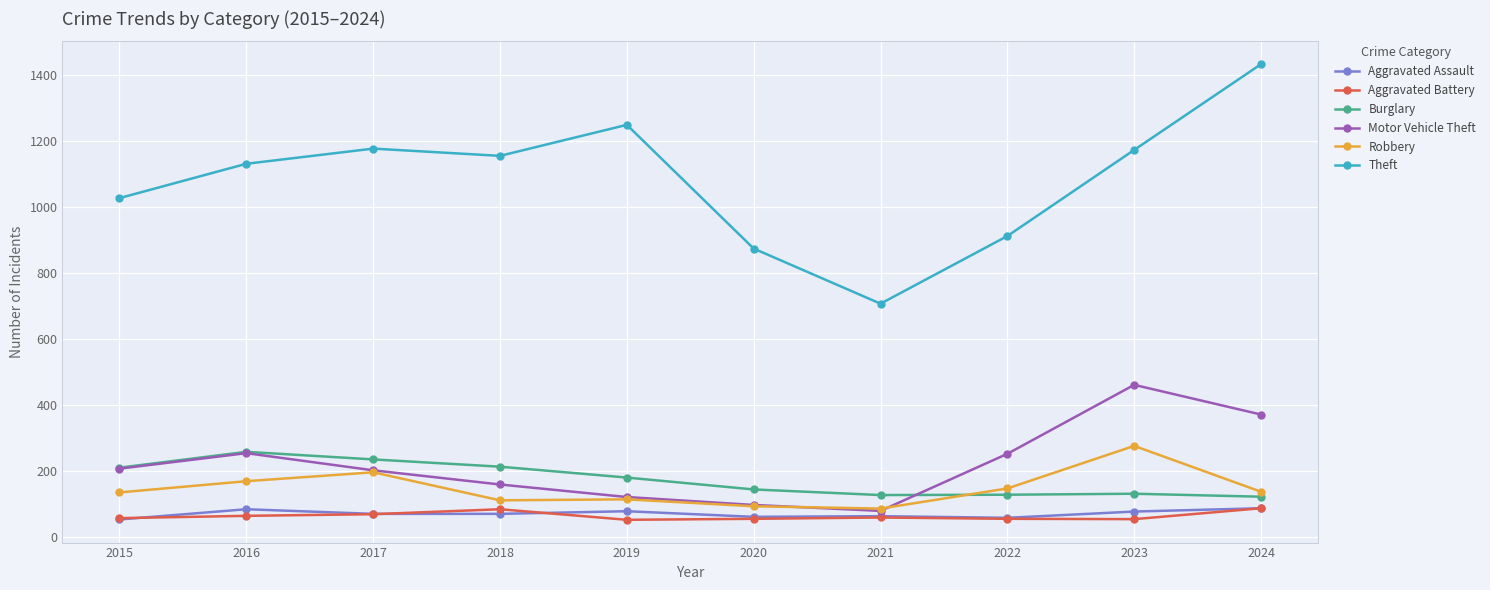

What are all the series names shown in the legend?

Aggravated Assault, Aggravated Battery, Burglary, Motor Vehicle Theft, Robbery, Theft